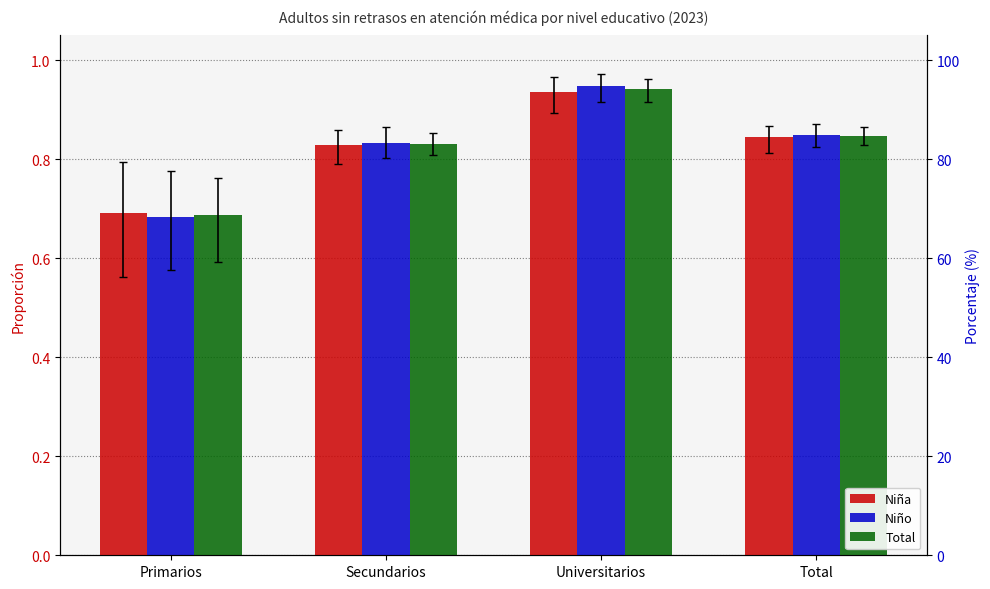

Read the Total value at Universitarios.

0.9